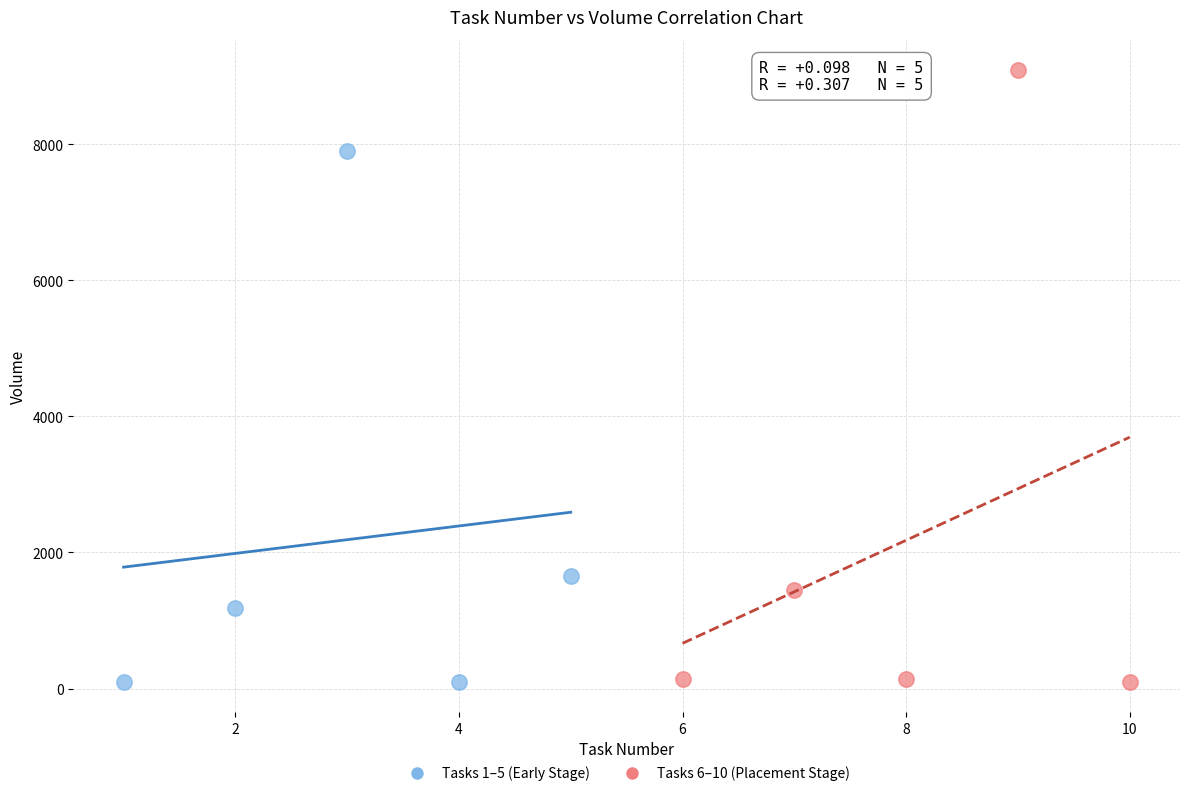

Which series reaches the maximum Y coordinate?

Tasks 6–10 (Placement Stage)